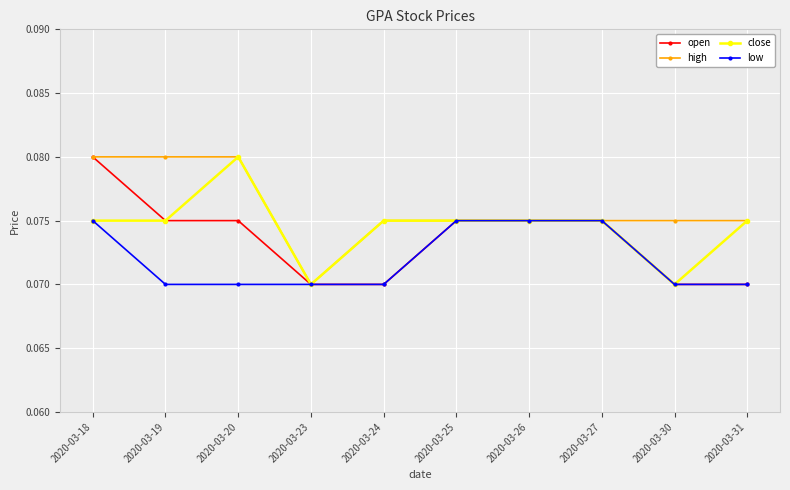

How many lines are shown in the chart?

4